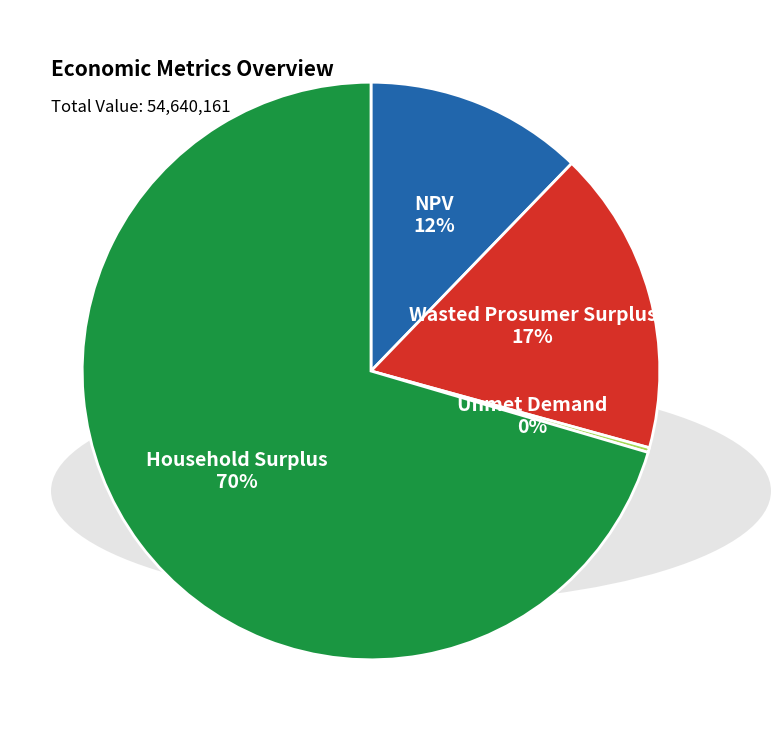

To the nearest percent, what is the average slice percentage?

25%